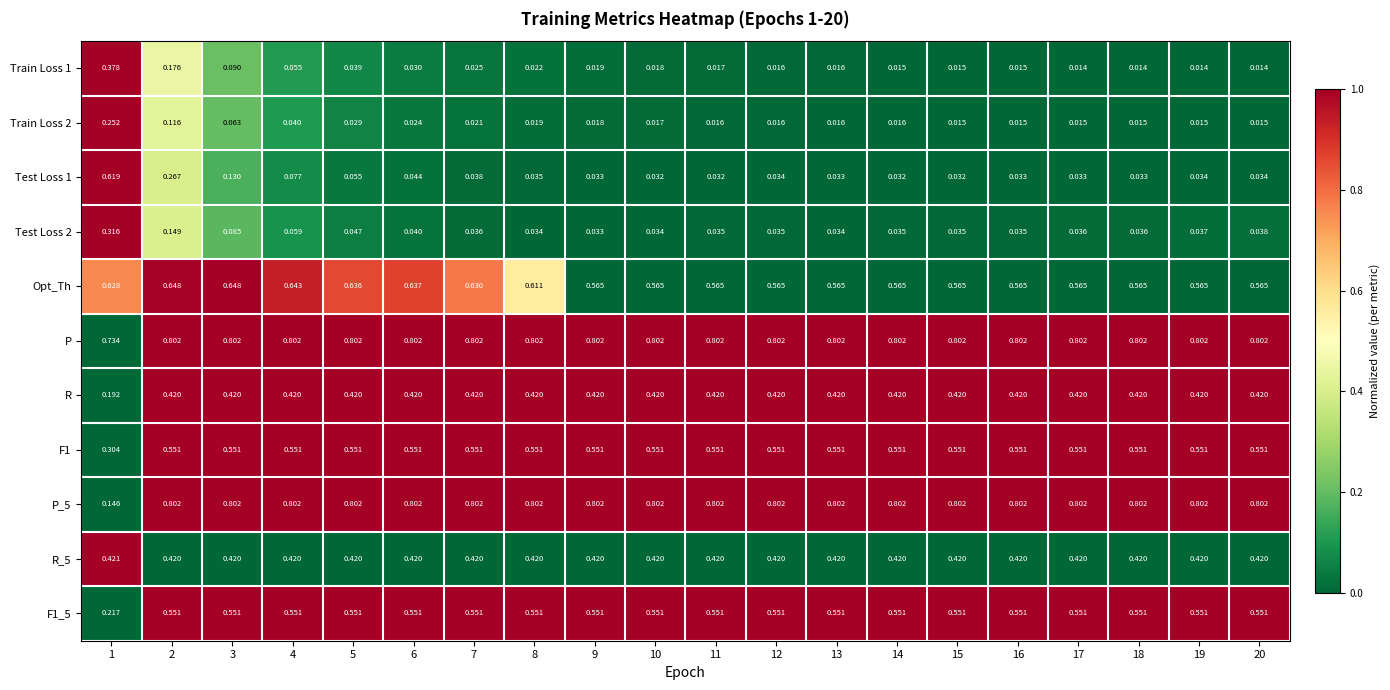

Which series has the largest total across all categories?

P